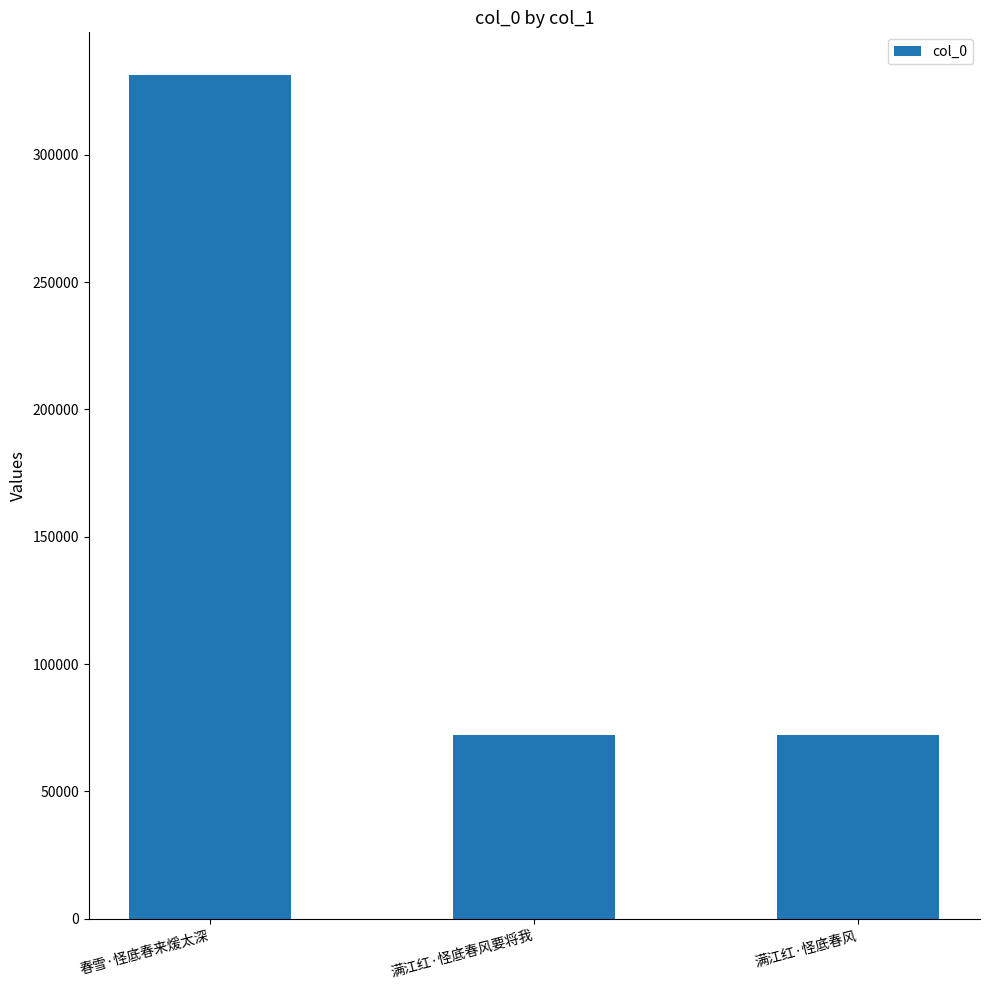

Approximately how many times larger is the value at 满江红·怪底春风 compared to 满江红·怪底春风要将我?

1.0